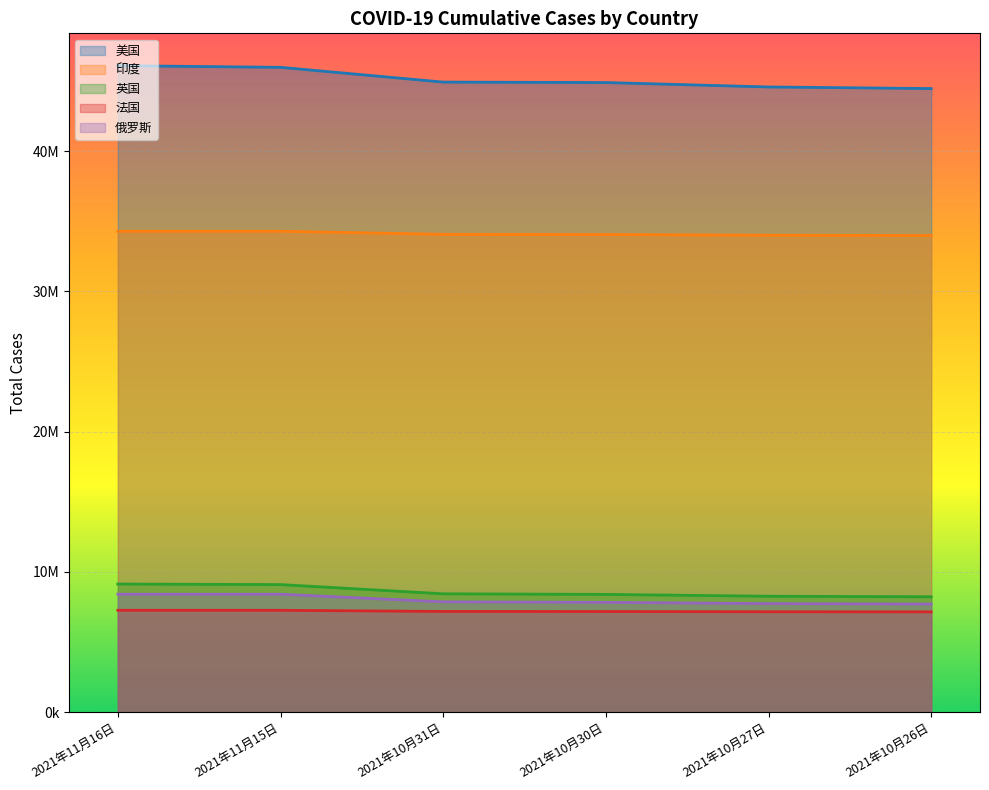

Is it true that 法国 equals 2684030 at 2021年10月26日?

False